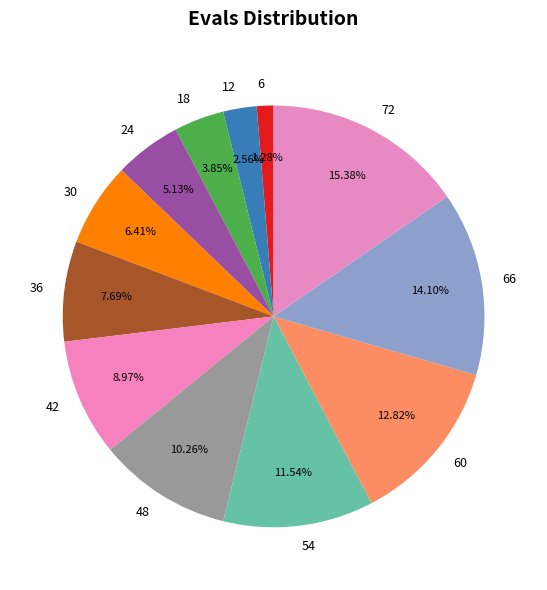

How many slices are in this pie chart?

12